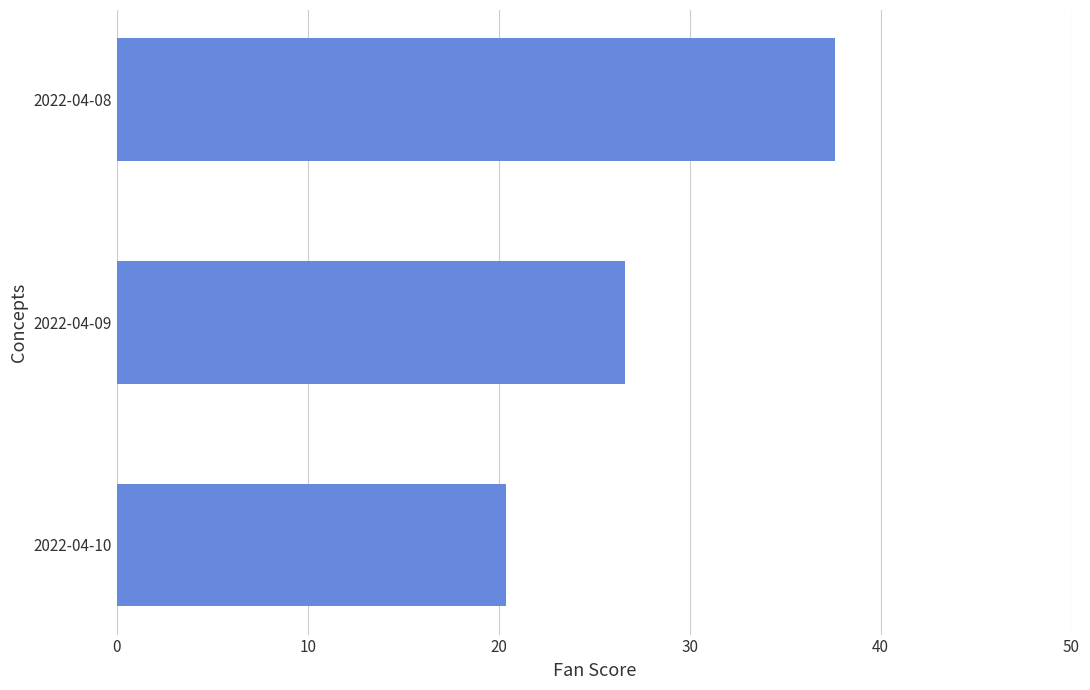

What is the sum of all values?

84.6